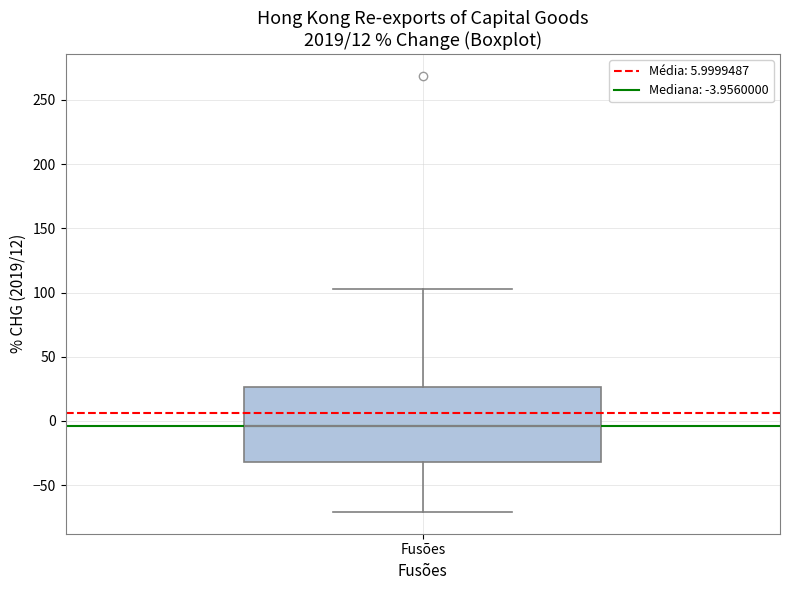

Where is the lower edge of the box for Fusões on the y-axis? The values are not printed on the chart, so give them approximately, as read against the axis.

-30